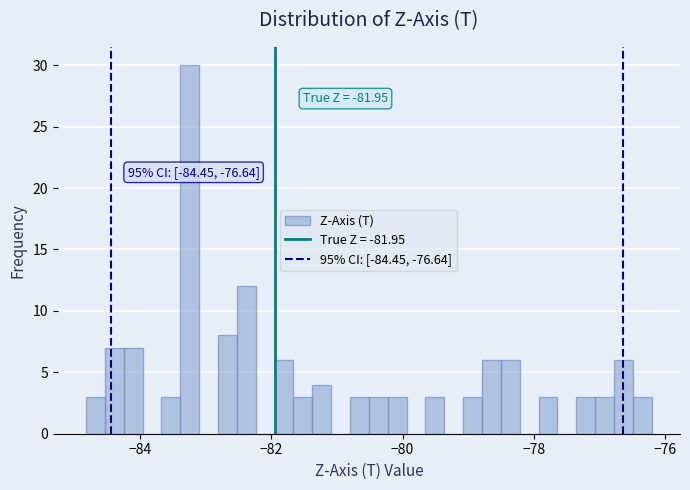

Read against the x-axis, roughly where is the centre of the tallest bar?

-83.2